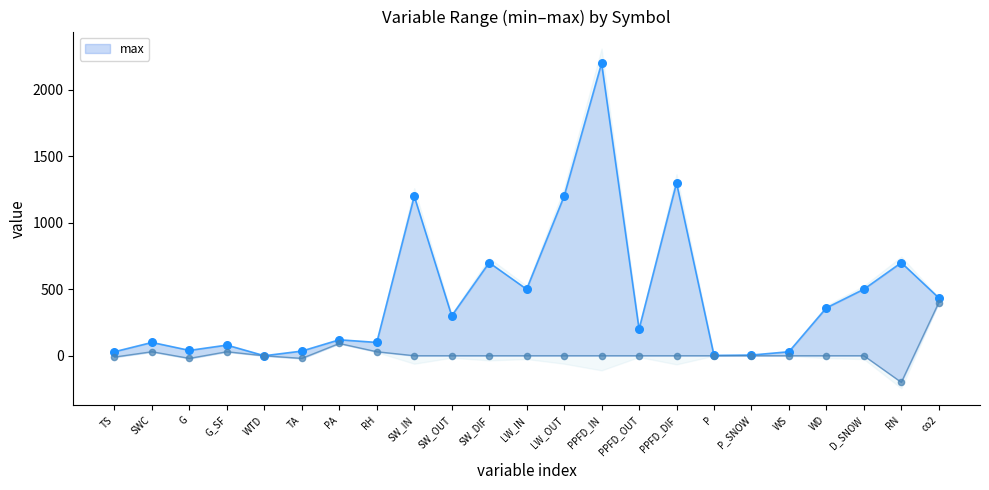

Which series has the widest spread of Y values?

max